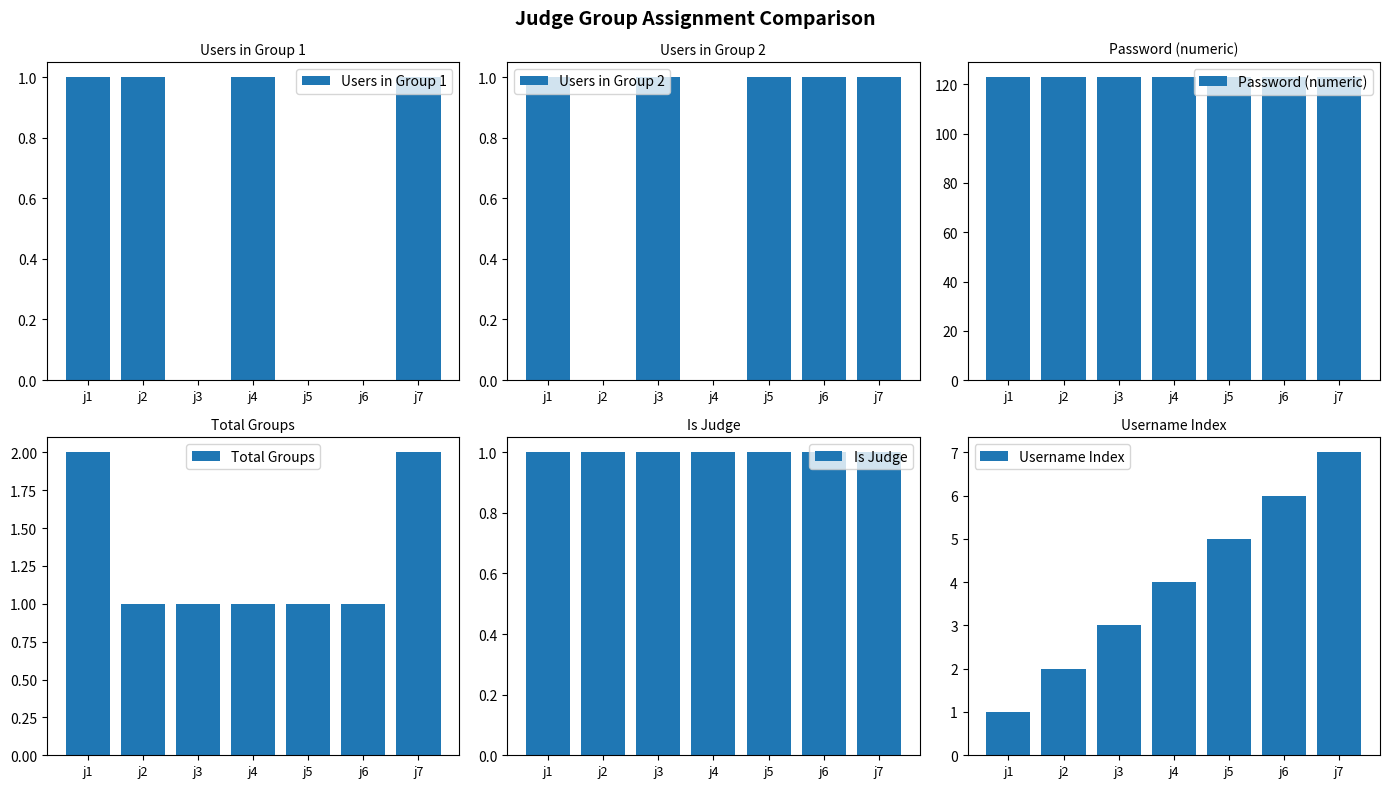

True or false: Users in Group 1 has a value of 2 at j2.

False